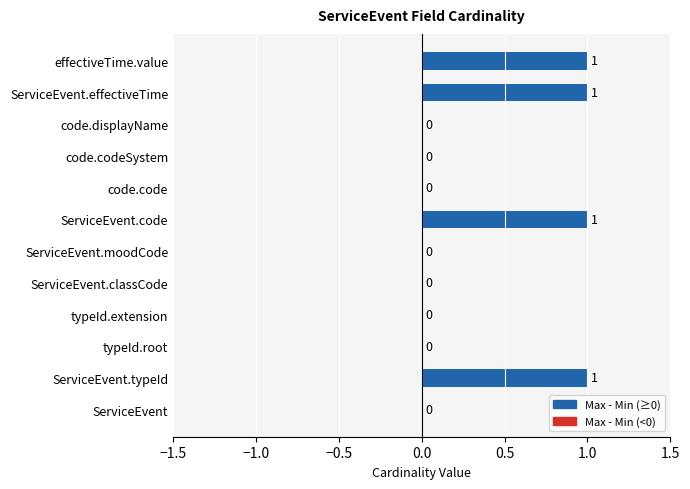

Are the bars horizontal?

Yes